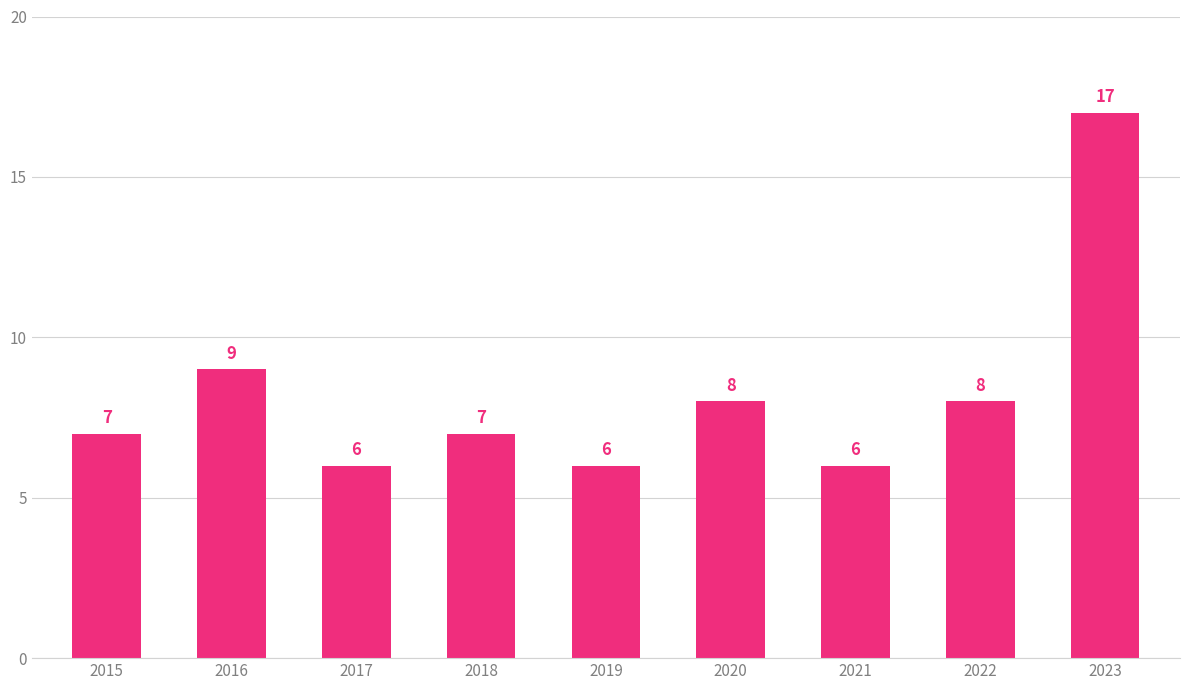

What is the difference between the second highest and second lowest values?

3